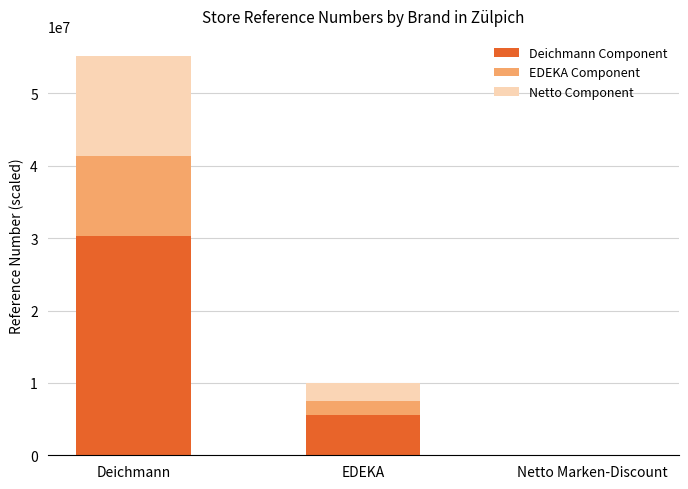

At which category is the sum across all series the highest?

Deichmann